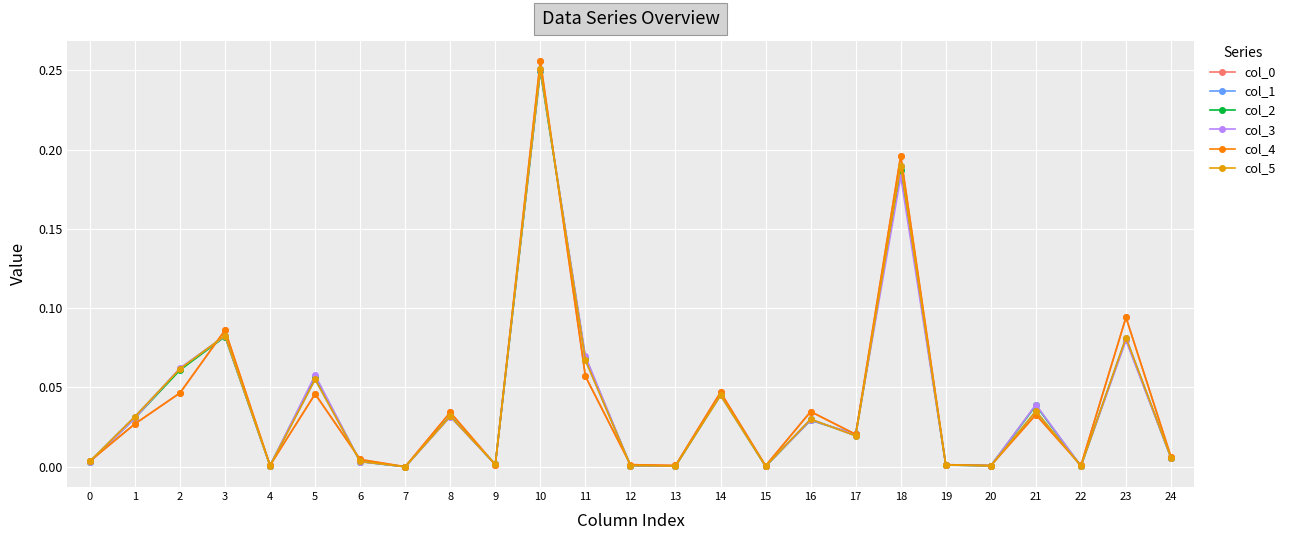

Rank the series at 5 from highest to lowest value.

col_3, col_2, col_1, col_5, col_0, col_4